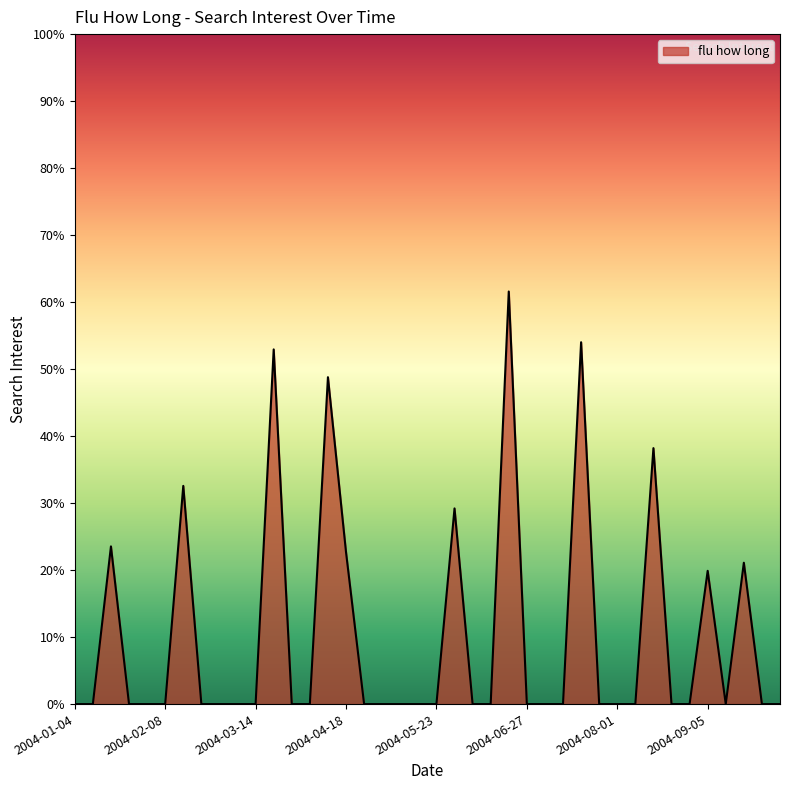

What is the average value?

10.1